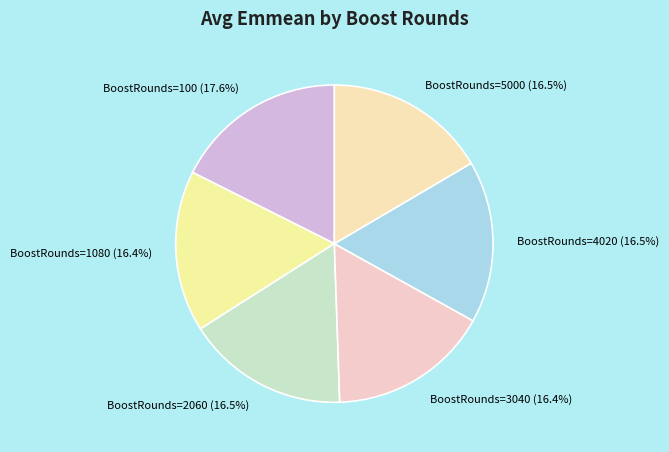

What is the total percentage of BoostRounds=2060 and BoostRounds=3040?

32.9%